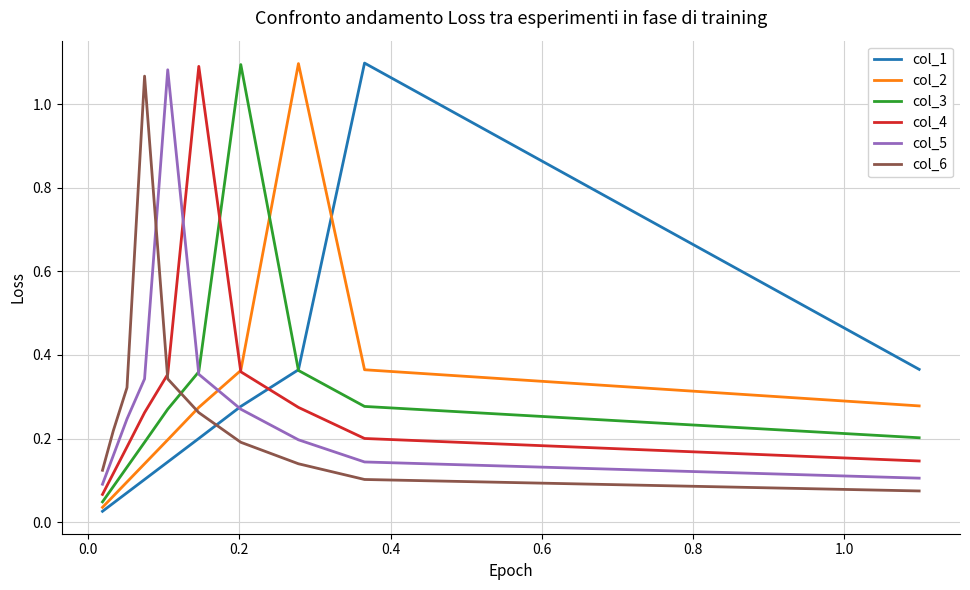

What are all the series names shown in the legend?

col_1, col_2, col_3, col_4, col_5, col_6